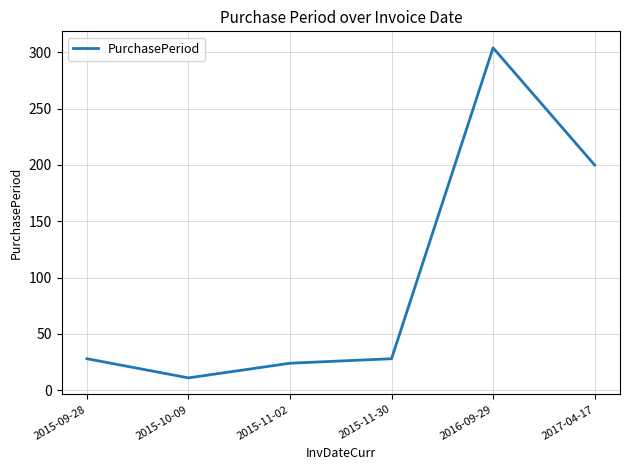

What is the change in value from 2015-11-02 to 2017-04-17?

+176